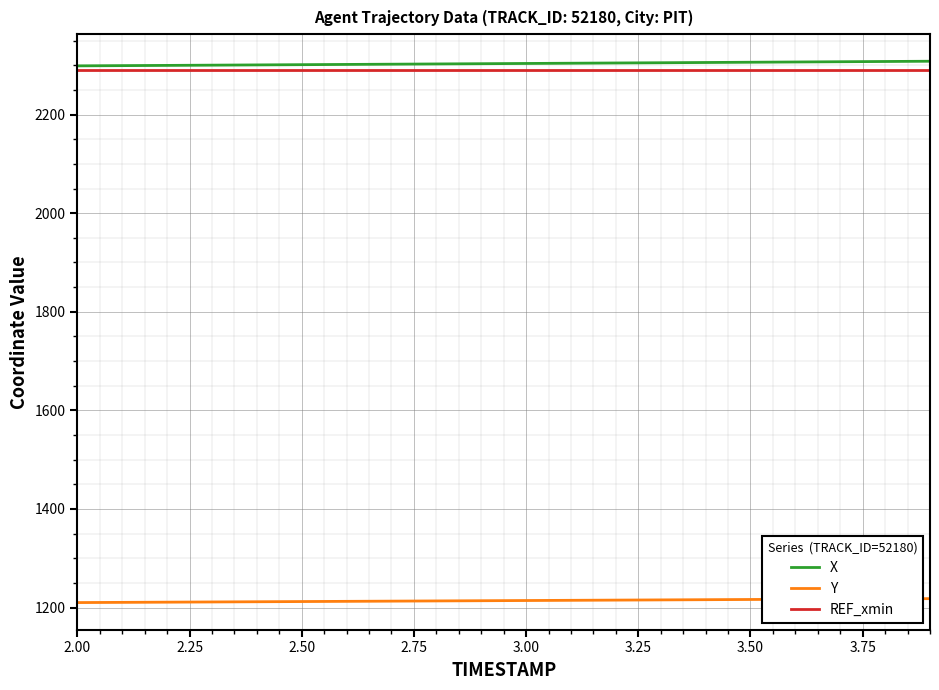

What is the greatest value displayed?

2308.3